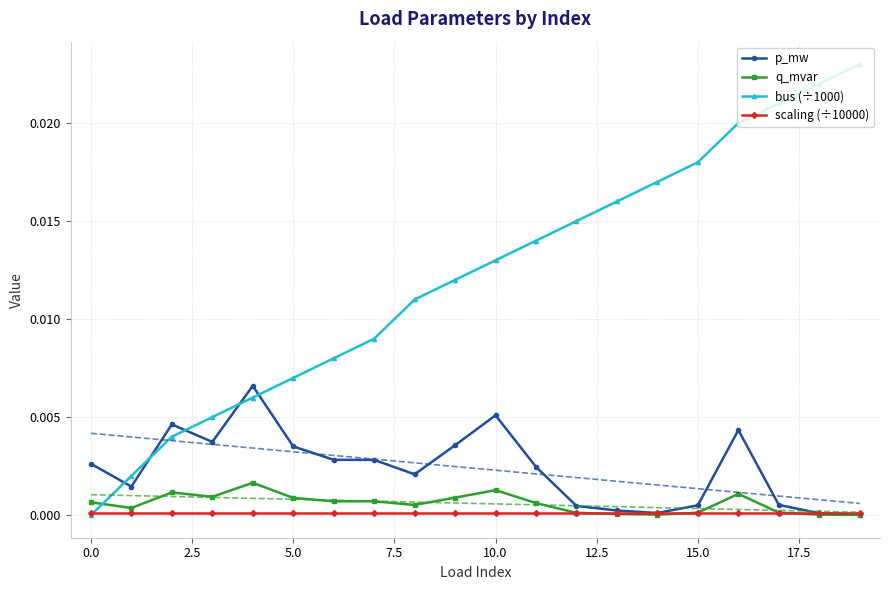

List the series in order of their peak value, highest first.

bus (÷1000), p_mw, q_mvar, scaling (÷10000)